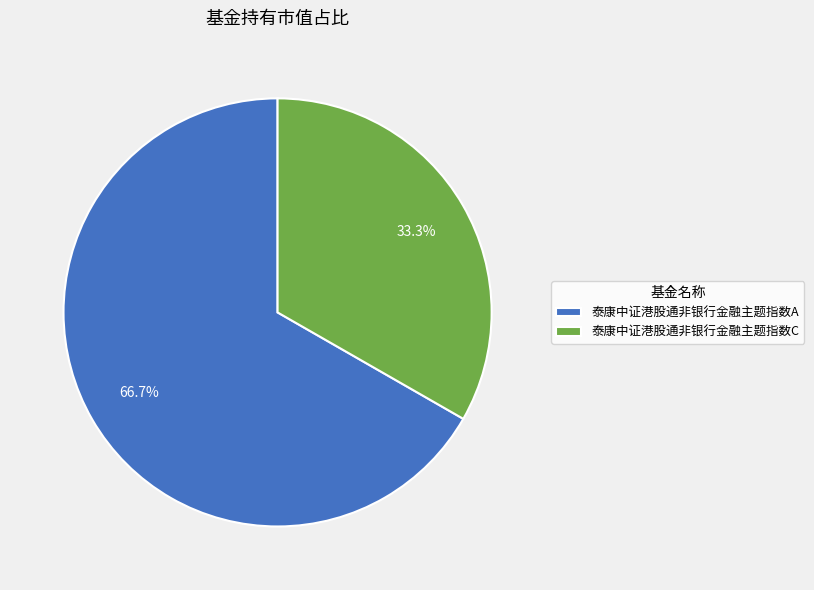

What percentage is the 泰康中证港股通非银行金融主题指数C slice, to the nearest percent?

33%